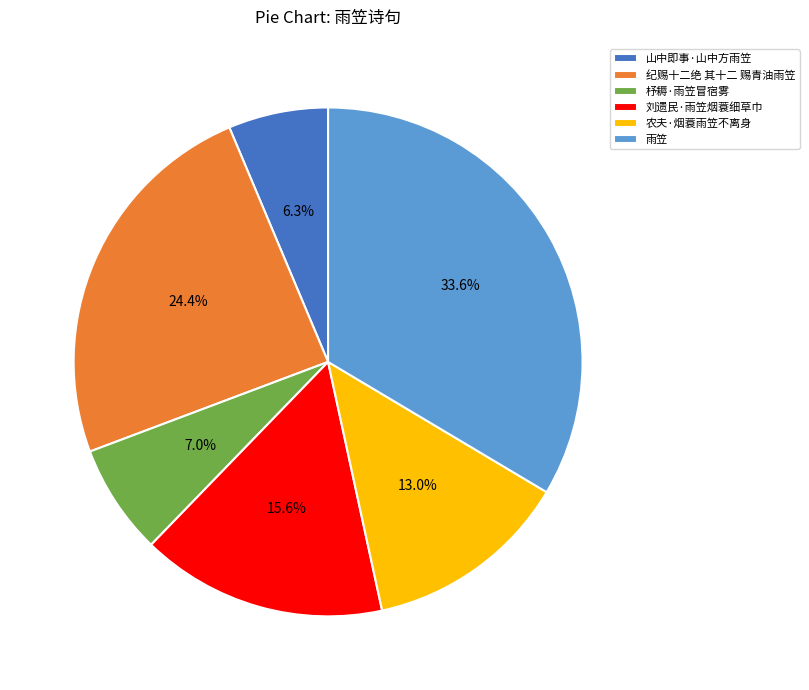

What is the ratio of the value at 雨笠 to the value at 纪赐十二绝 其十二 赐青油雨笠?

1.4